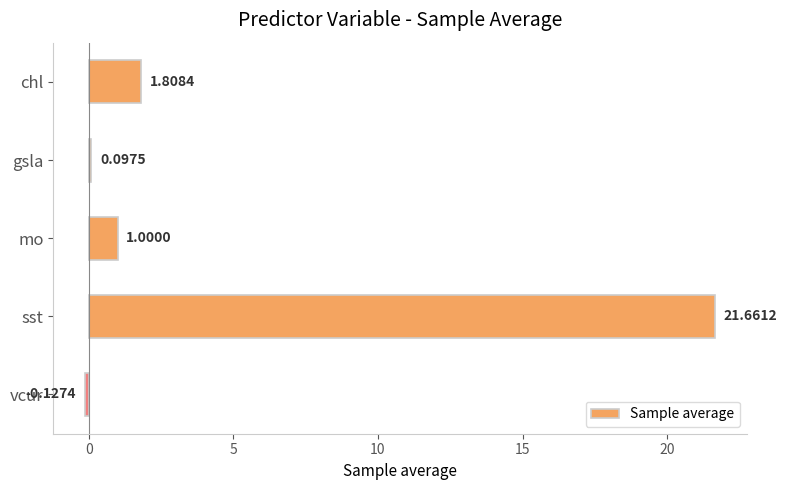

What is the average value?

4.9